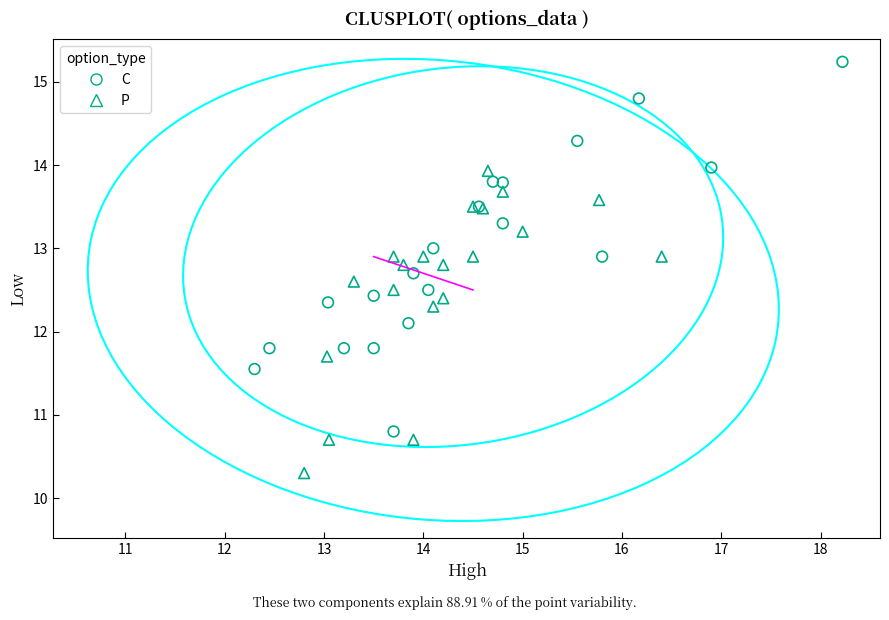

Which series reaches the maximum Y coordinate?

C